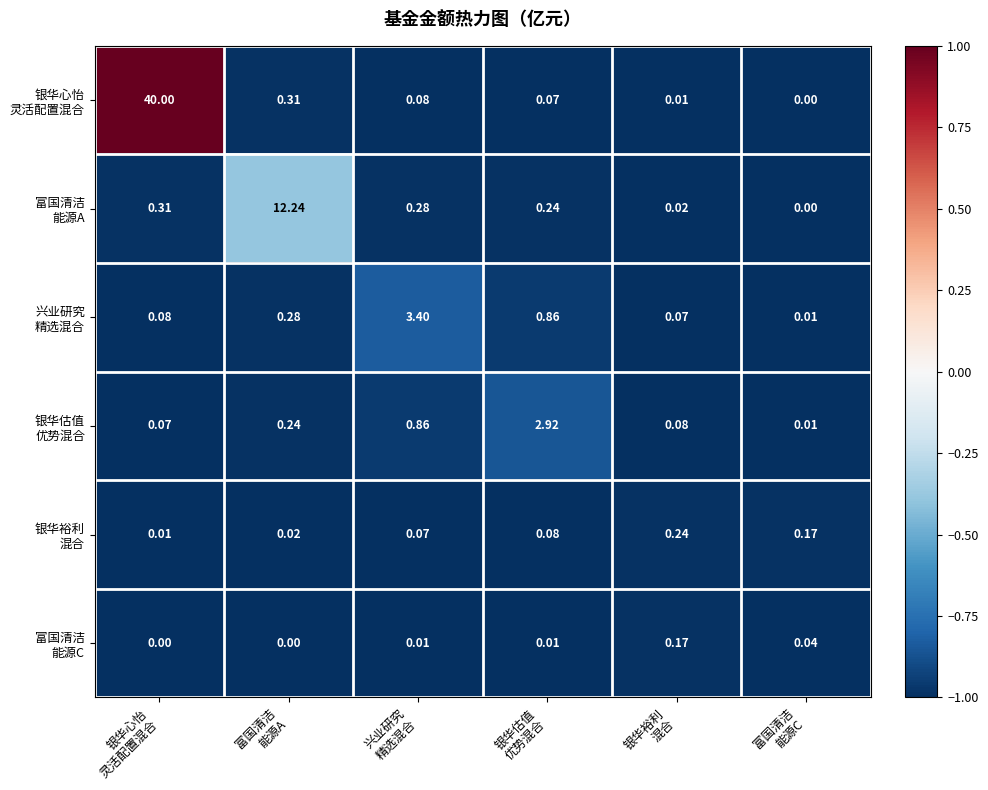

Count the number of categories in the chart.

6